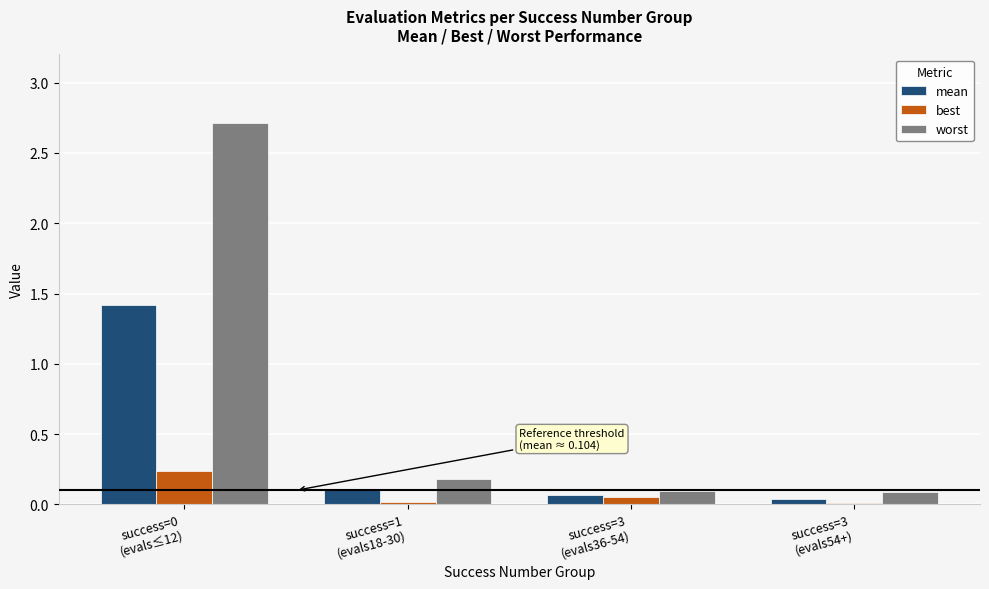

List the series in order of their peak value, lowest first.

best, mean, worst